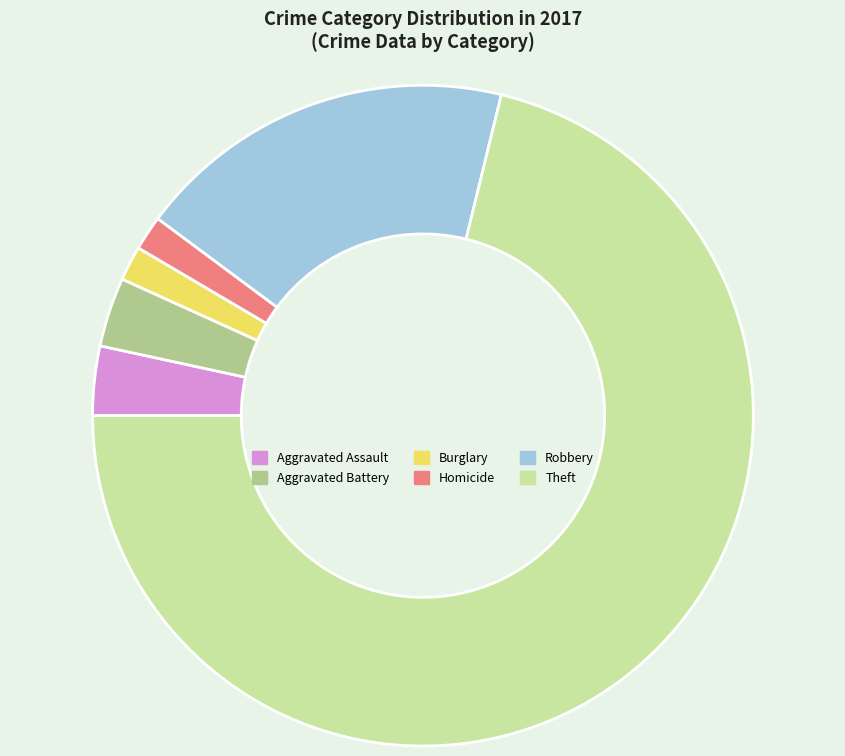

Do Robbery and Aggravated Battery together represent more than half of the pie?

No